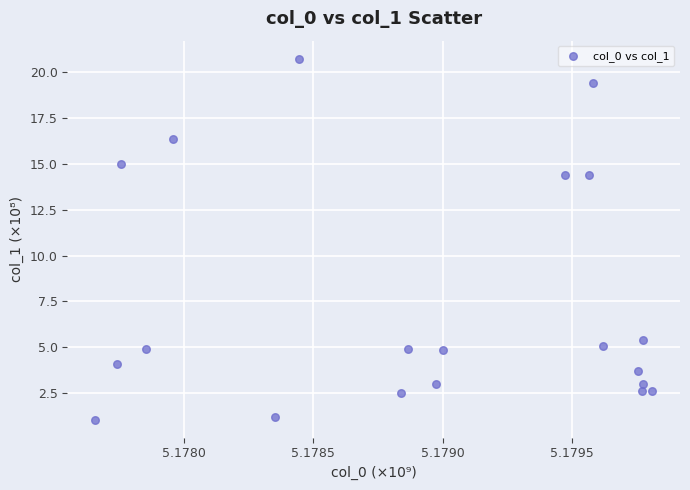

What is the range of Y values (max minus min)?

19.7